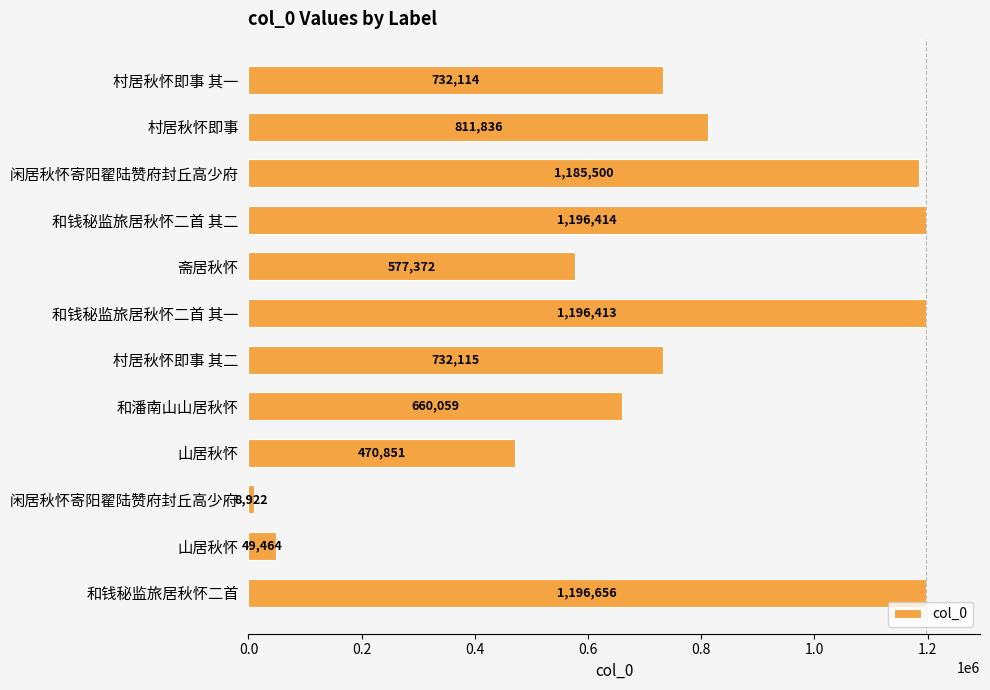

At which label is the value closest to 602789?

斋居秋怀